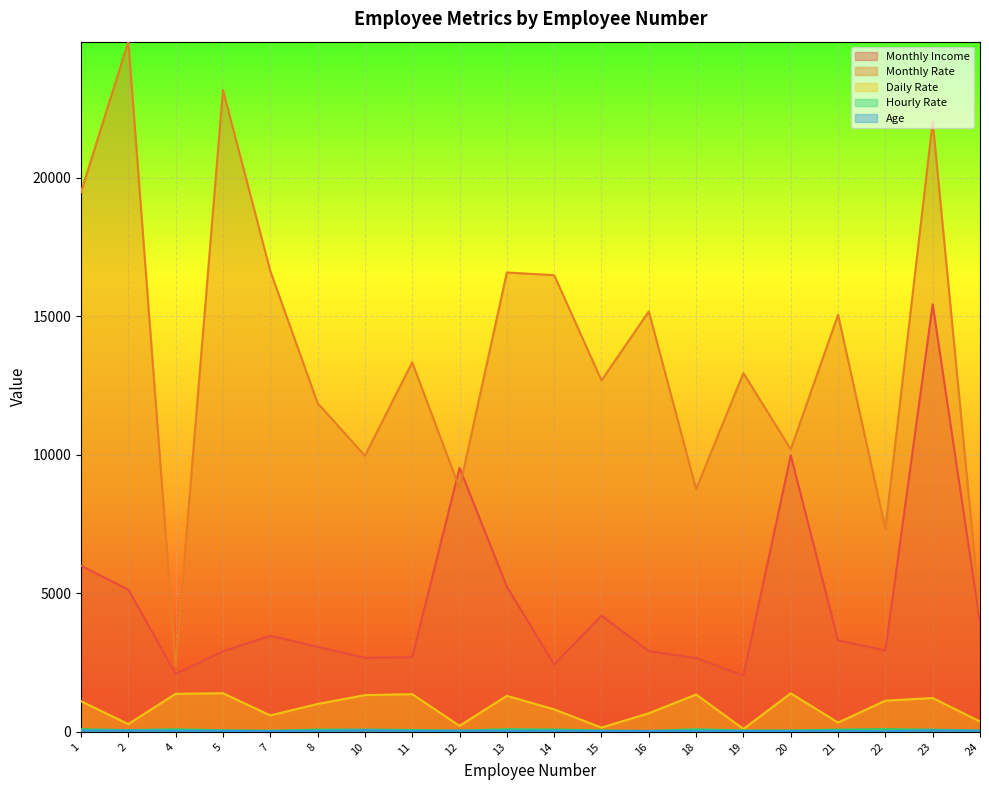

The Daily Rate series shows 534 at 22. True or false?

False